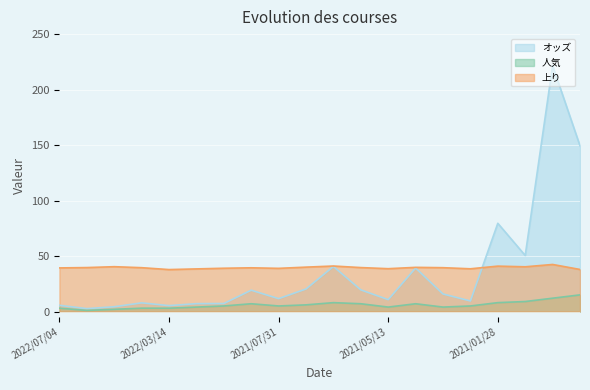

Between 2021/04/22 and 2021/05/27, which is larger?

2021/04/22